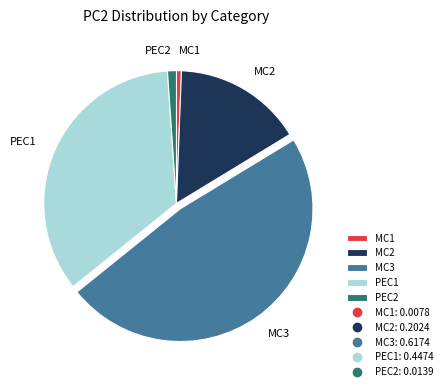

Between PEC1 and MC3, which is larger?

MC3